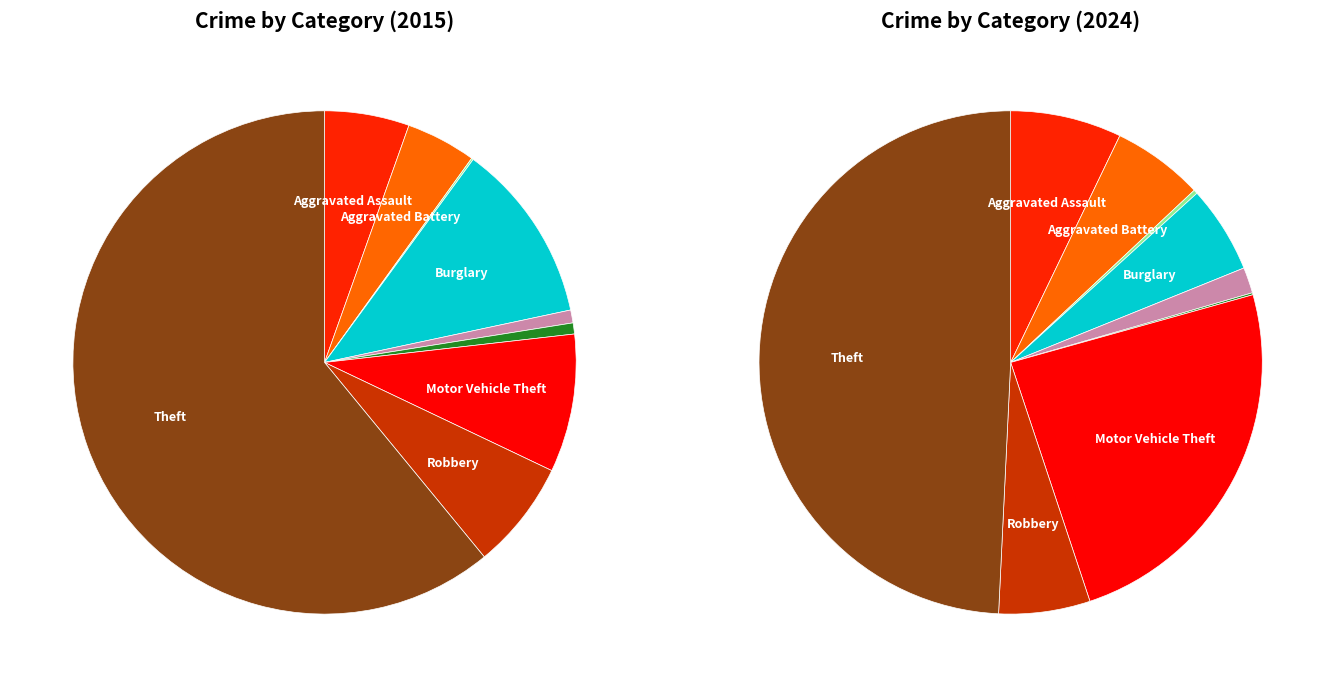

How many segments does this pie chart have?

9